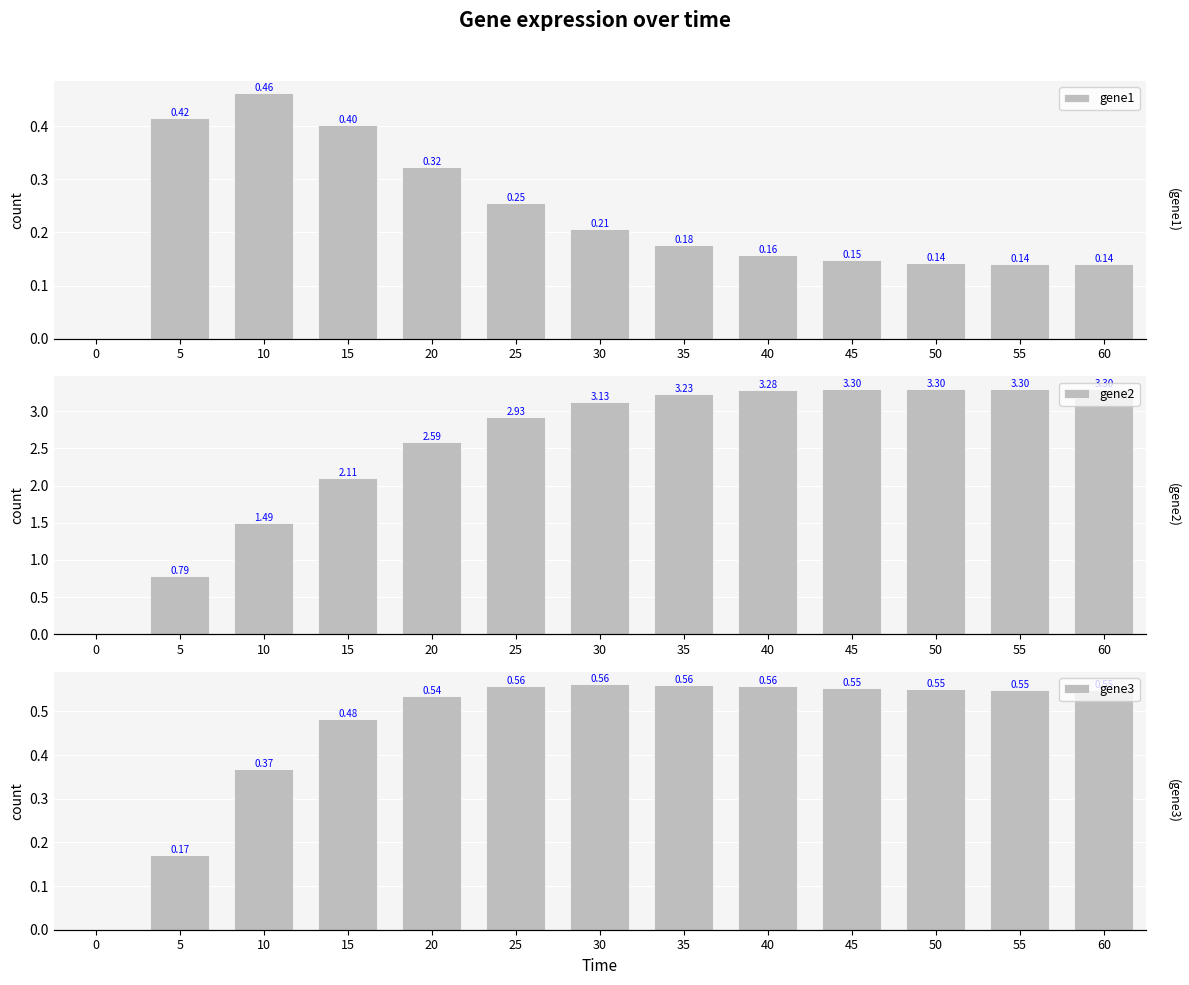

What is the sum of all gene3 values?

6.0